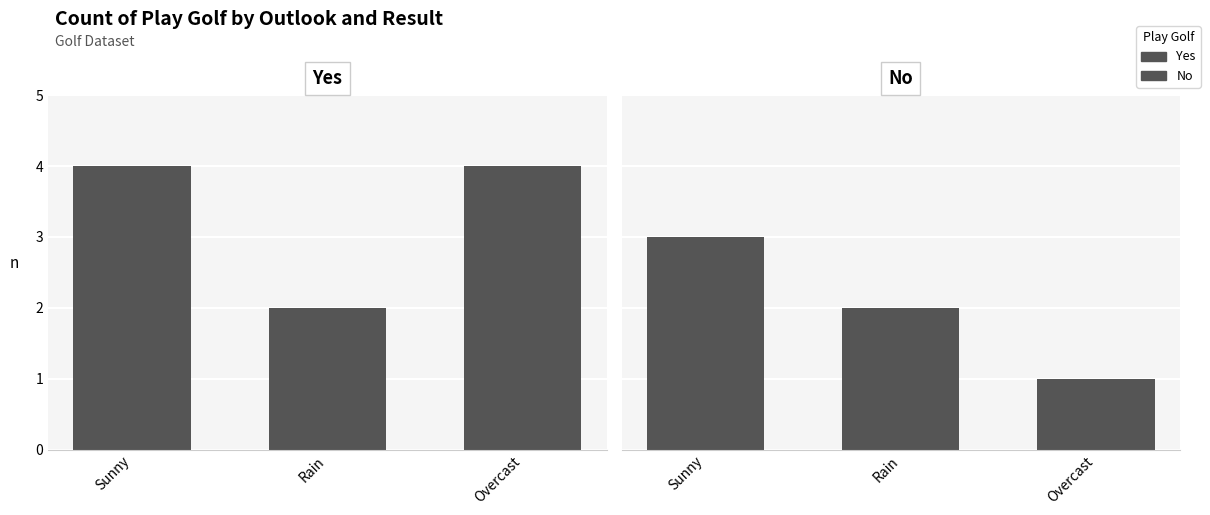

What is the minimum value shown in the chart?

1